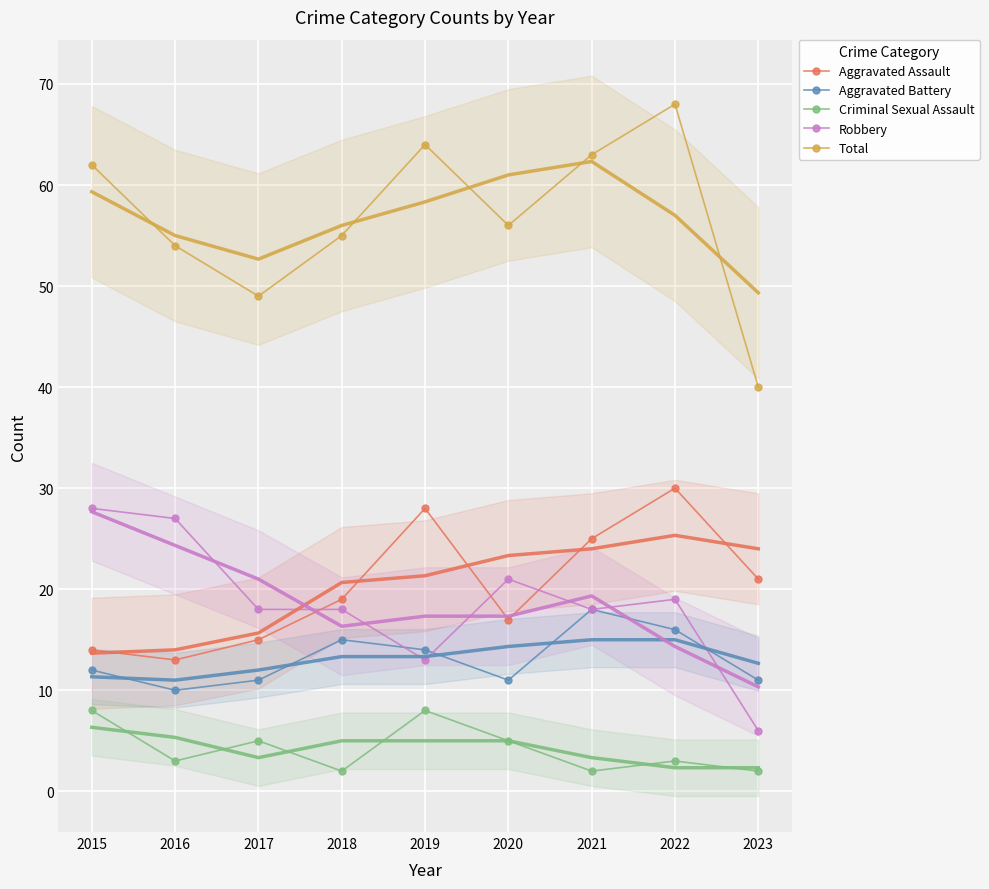

Where is the first local minimum for Criminal Sexual Assault?

2016